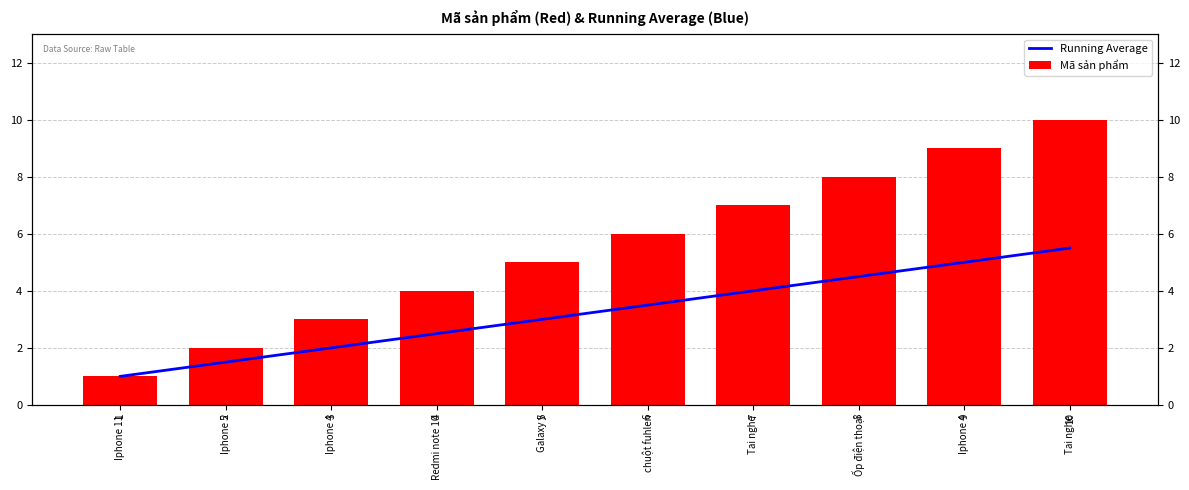

Between Iphone 11 and Iphone 5, which is larger?

Iphone 5